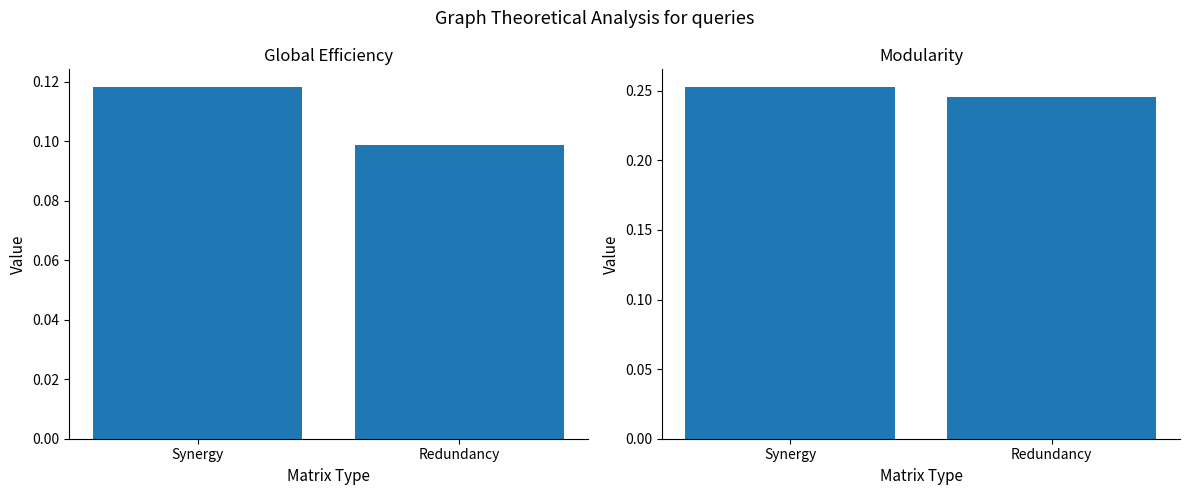

What is the sum of the Modularity values at Synergy and Redundancy?

0.5